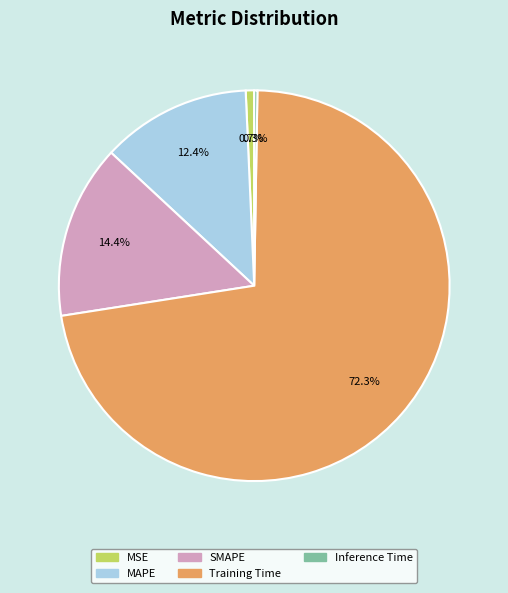

Between SMAPE and MSE, which is larger?

SMAPE